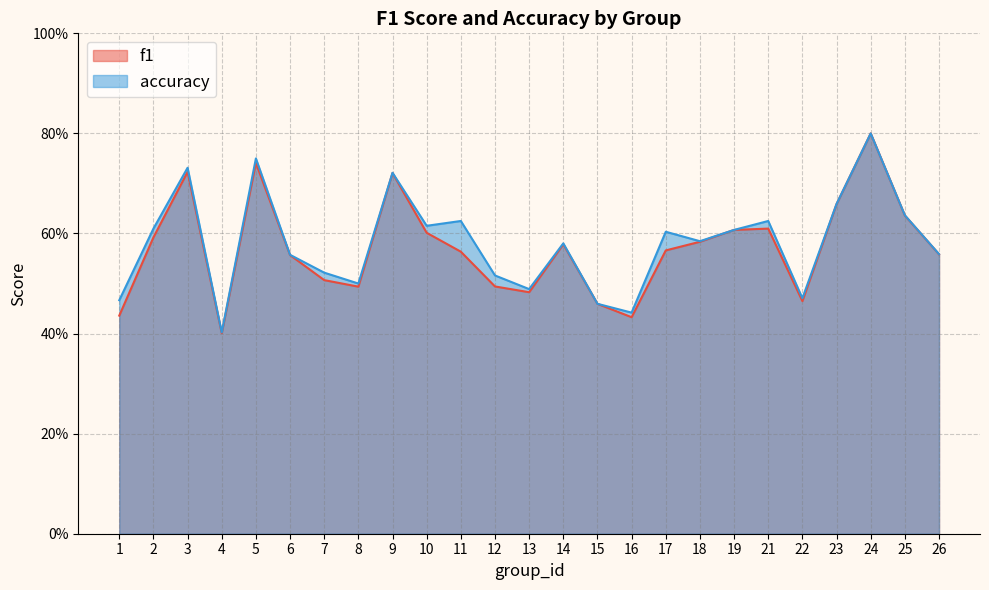

True or false: accuracy and f1 cross at least once.

False